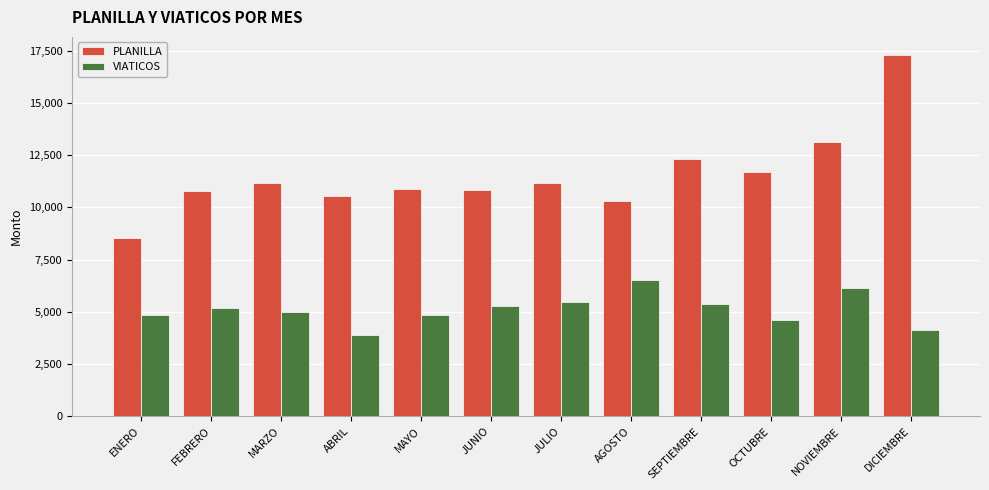

What is the sum of all VIATICOS values?

61257.0